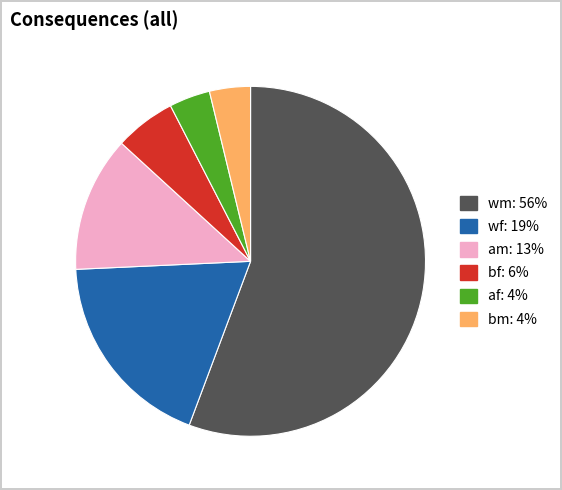

Does any single category account for the majority?

Yes